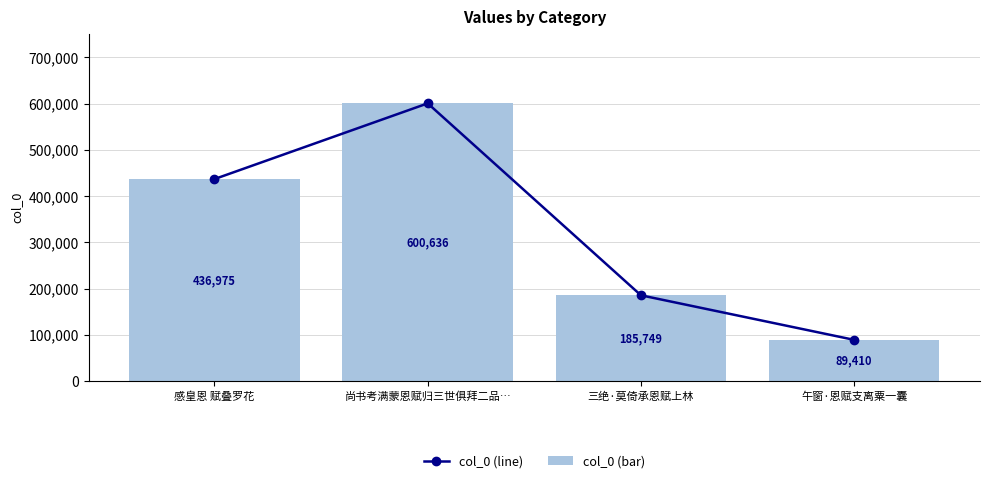

What is the label of the 3rd bar from the right?

尚书考满蒙恩赋归三世俱拜二品…